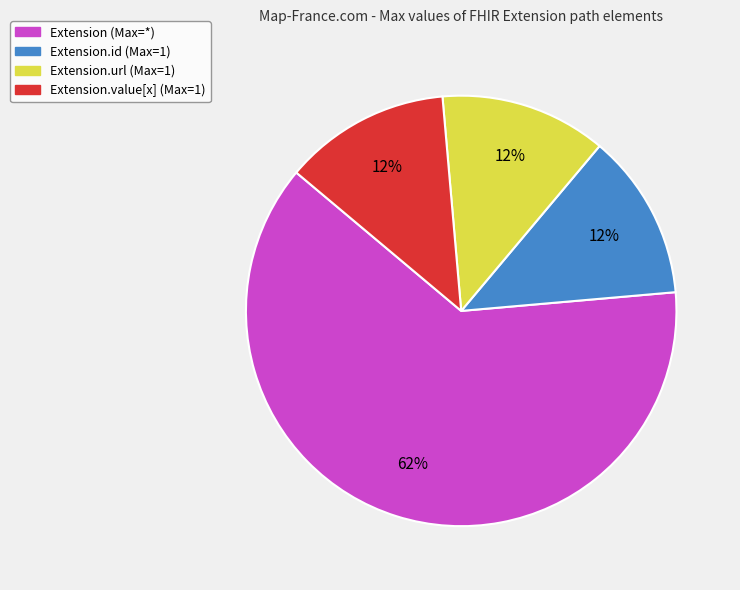

Is the sum of Extension.url (Max=1) and Extension (Max=*) greater than half?

Yes